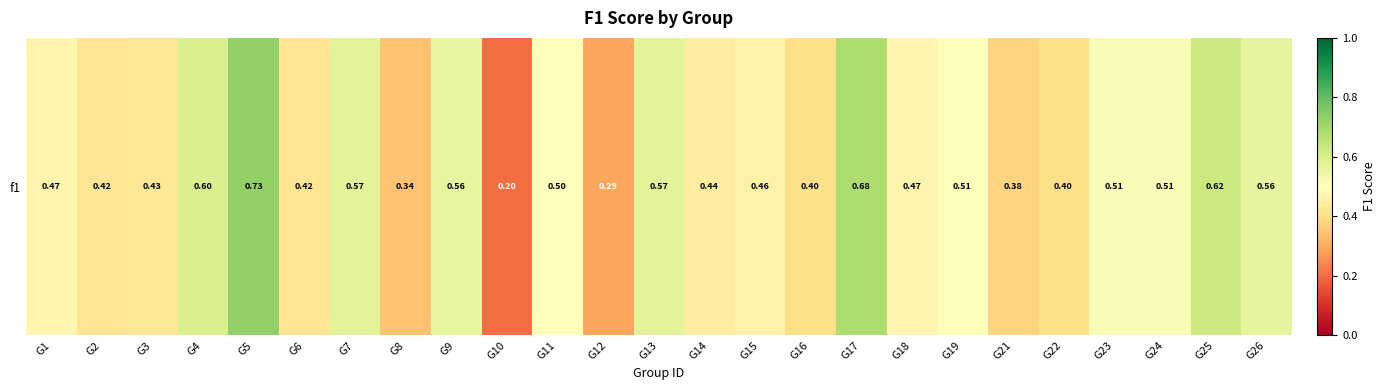

Count the number of data series in this chart.

1